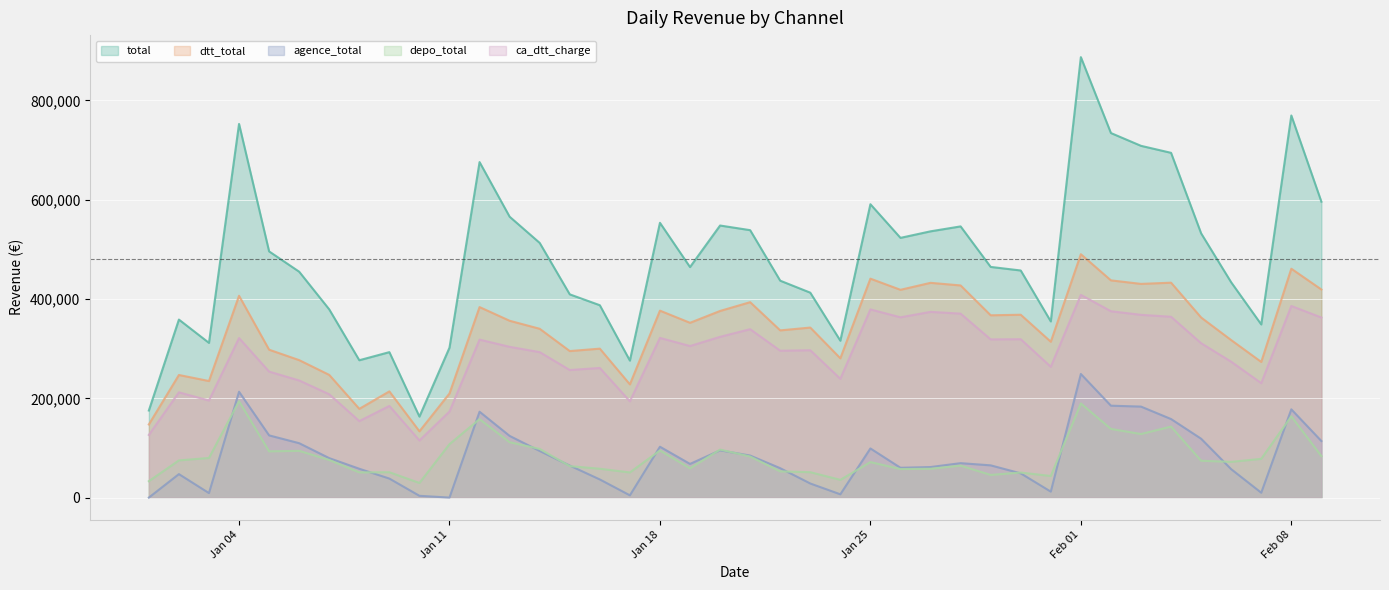

What is the average value of the dtt_total series?

333717